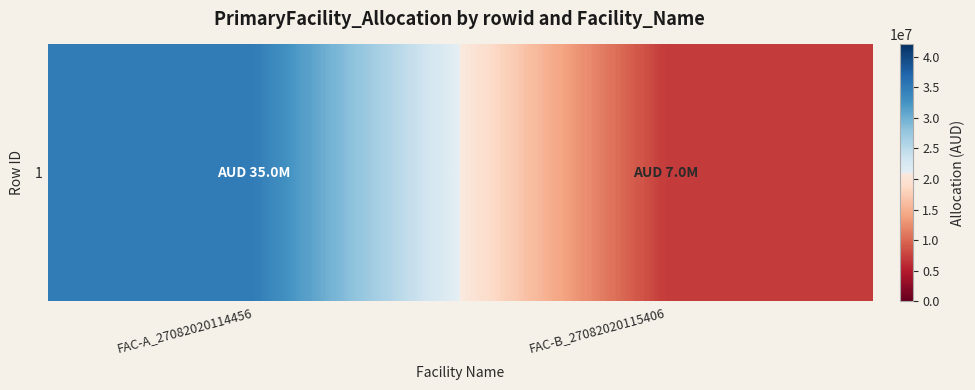

How many distinct data groups are displayed?

1